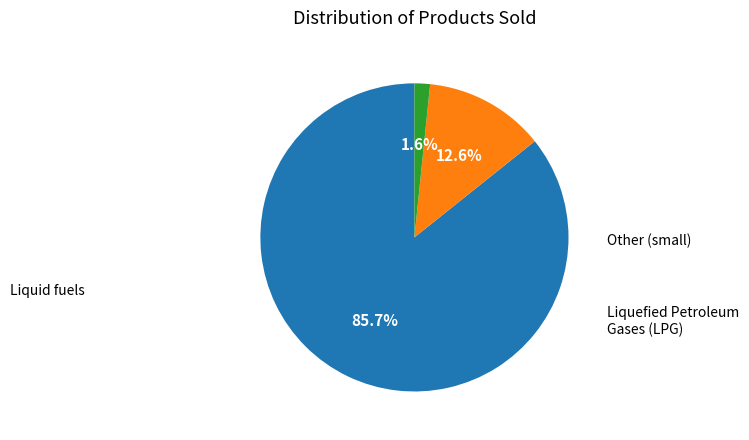

Is there a majority slice in this chart?

Yes